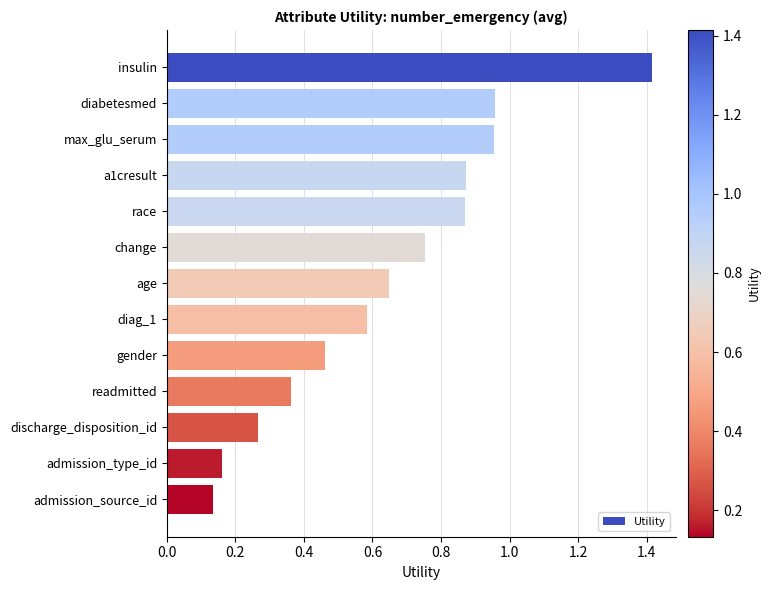

The chart shows a value of 0.1 at diag_1. True or false?

False